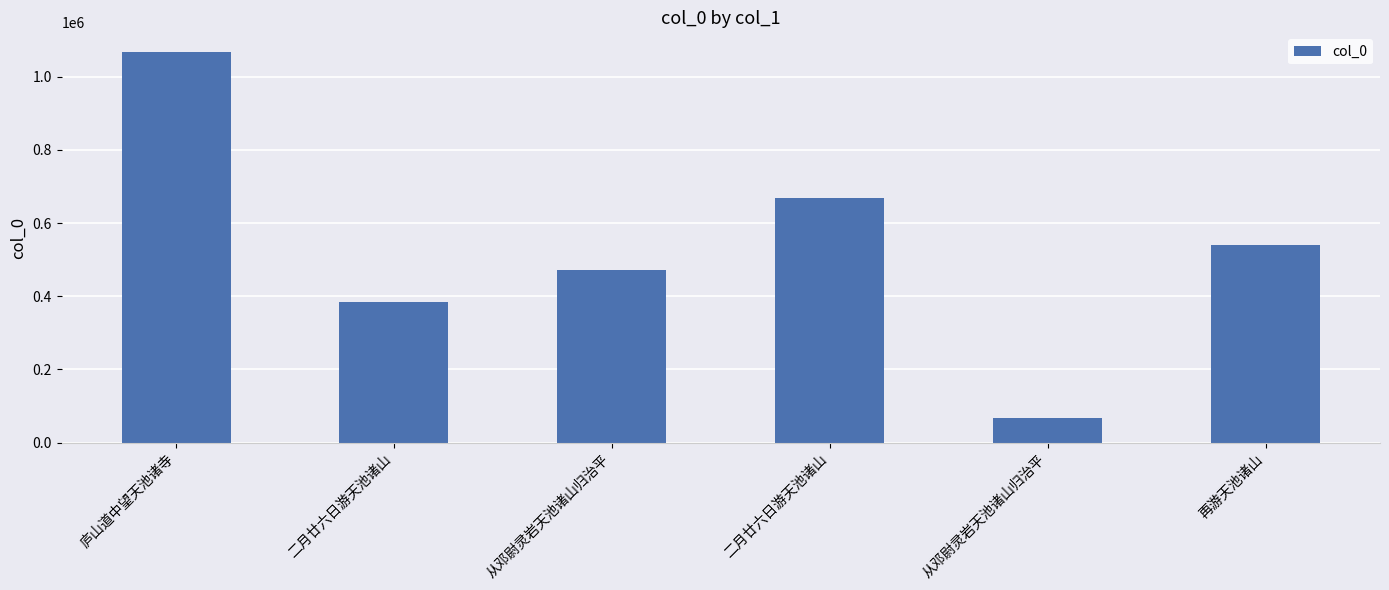

How many categories are shown in the chart?

6